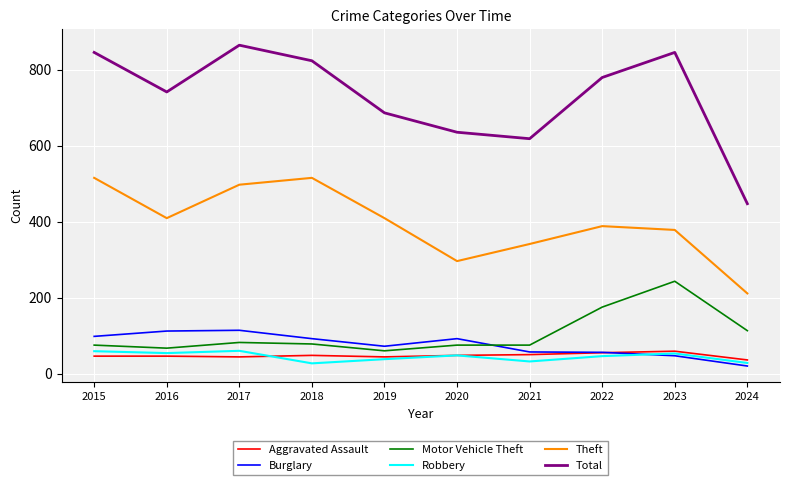

What is the highest value of the Motor Vehicle Theft series?

243